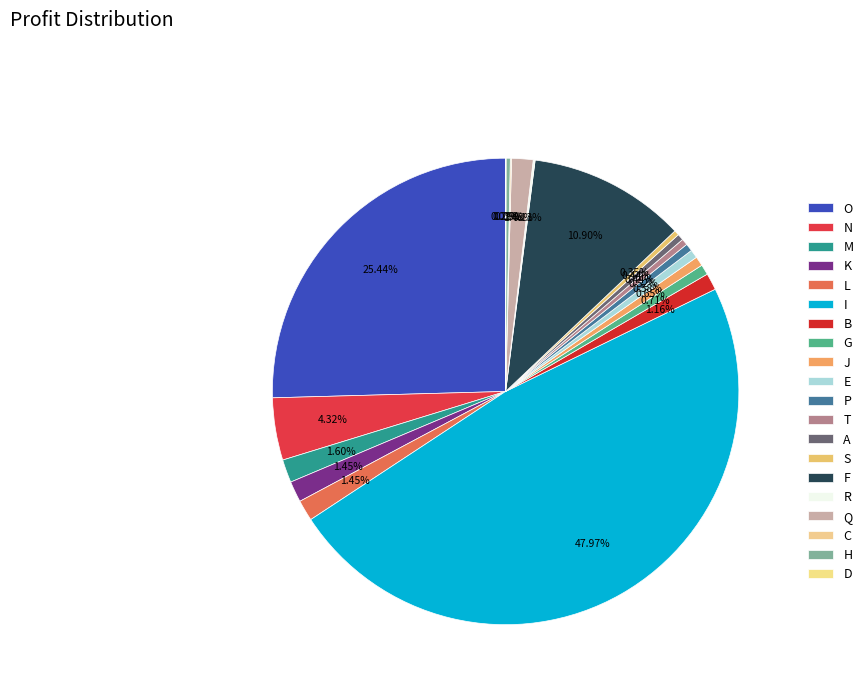

Does B represent more than half of the total?

No